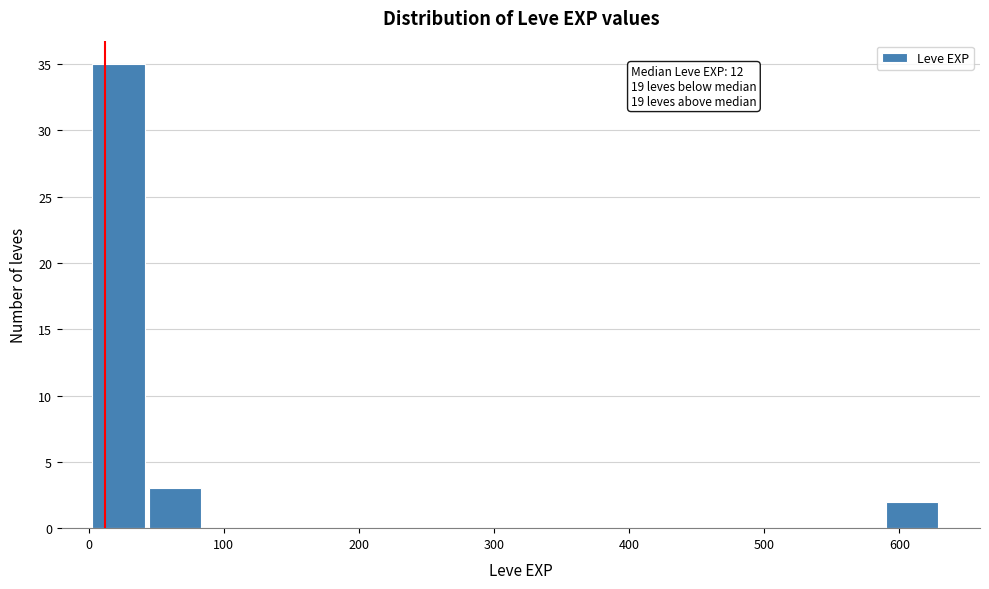

Over which range of the x-axis is the bar tallest?

0 to 40